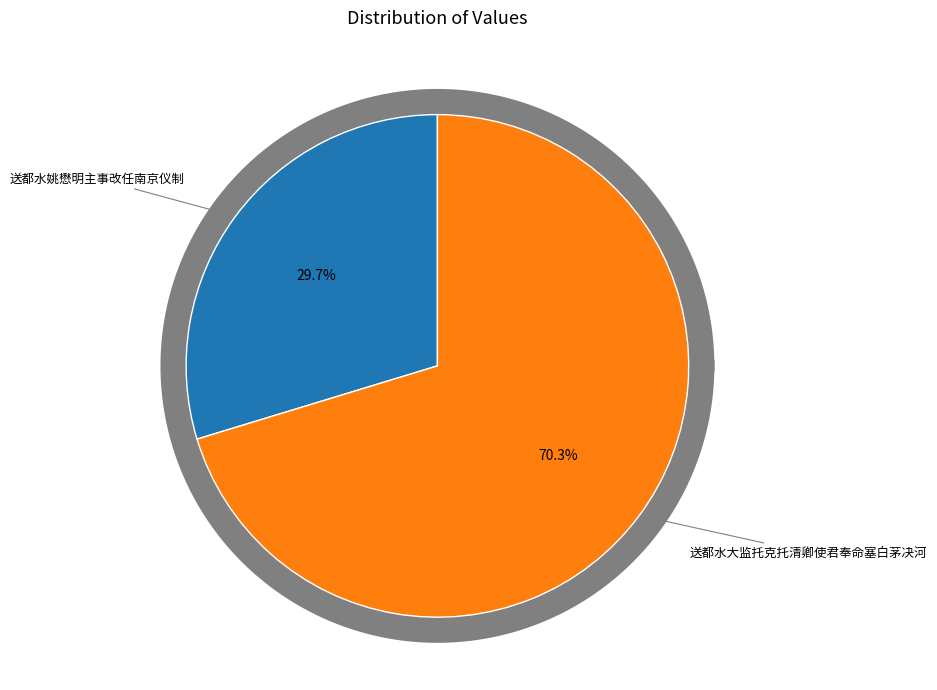

To the nearest percent, what is the average slice percentage?

50%